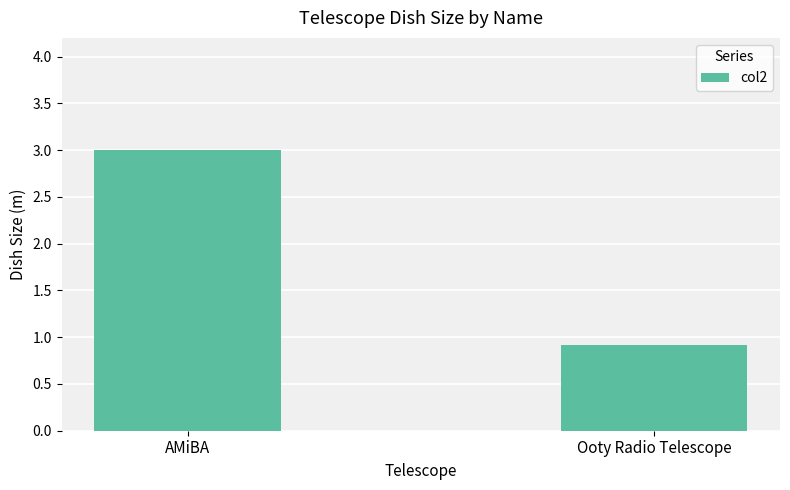

Reading right to left, extract all data points from this chart.

0.9	3.0